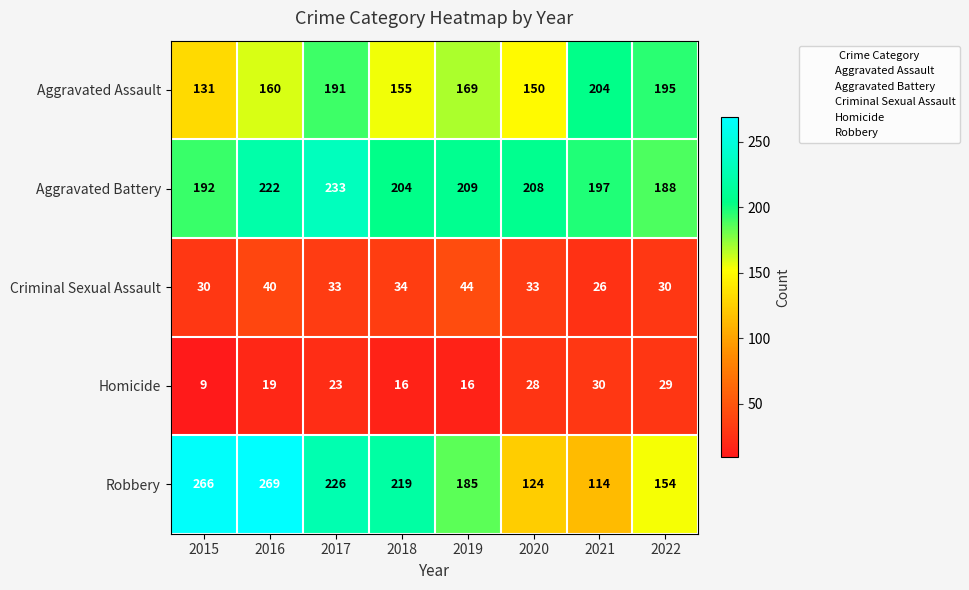

At which category does the chart reach its minimum across all series?

2015